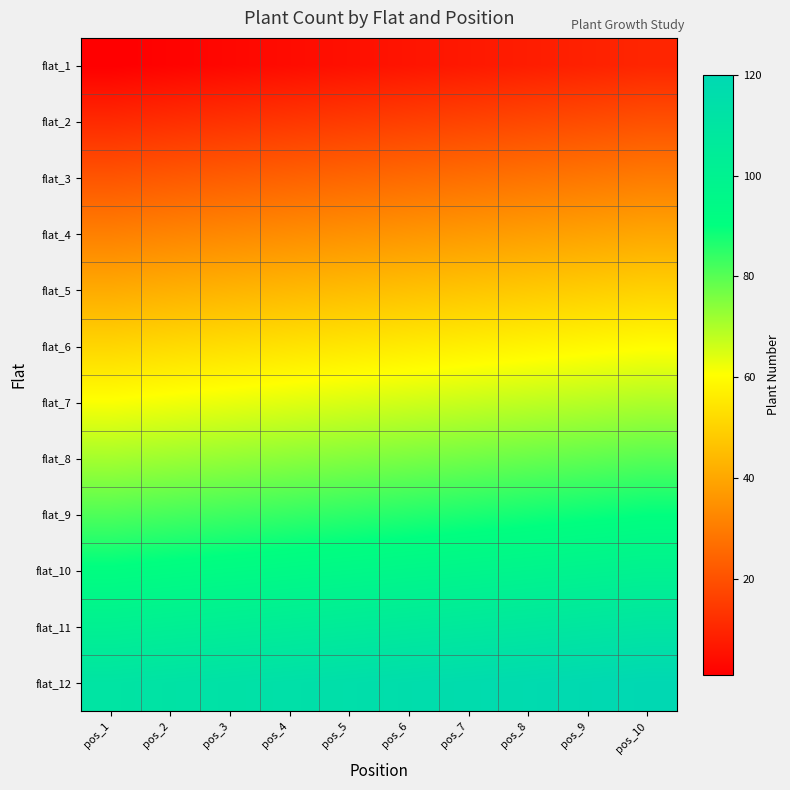

Reading left to right, what are all the values shown in this chart?

flat_1: pos_1=1	pos_2=2	pos_3=3	pos_4=4	pos_5=5	pos_6=6	pos_7=7	pos_8=8	pos_9=9	pos_10=10
flat_2: pos_1=11	pos_2=12	pos_3=13	pos_4=14	pos_5=15	pos_6=16	pos_7=17	pos_8=18	pos_9=19	pos_10=20
flat_3: pos_1=21	pos_2=22	pos_3=23	pos_4=24	pos_5=25	pos_6=26	pos_7=27	pos_8=28	pos_9=29	pos_10=30
flat_4: pos_1=31	pos_2=32	pos_3=33	pos_4=34	pos_5=35	pos_6=36	pos_7=37	pos_8=38	pos_9=39	pos_10=40
flat_5: pos_1=41	pos_2=42	pos_3=43	pos_4=44	pos_5=45	pos_6=46	pos_7=47	pos_8=48	pos_9=49	pos_10=50
flat_6: pos_1=51	pos_2=52	pos_3=53	pos_4=54	pos_5=55	pos_6=56	pos_7=57	pos_8=58	pos_9=59	pos_10=60
flat_7: pos_1=61	pos_2=62	pos_3=63	pos_4=64	pos_5=65	pos_6=66	pos_7=67	pos_8=68	pos_9=69	pos_10=70
flat_8: pos_1=71	pos_2=72	pos_3=73	pos_4=74	pos_5=75	pos_6=76	pos_7=77	pos_8=78	pos_9=79	pos_10=80
flat_9: pos_1=81	pos_2=82	pos_3=83	pos_4=84	pos_5=85	pos_6=86	pos_7=87	pos_8=88	pos_9=89	pos_10=90
flat_10: pos_1=91	pos_2=92	pos_3=93	pos_4=94	pos_5=95	pos_6=96	pos_7=97	pos_8=98	pos_9=99	pos_10=100
flat_11: pos_1=101	pos_2=102	pos_3=103	pos_4=104	pos_5=105	pos_6=106	pos_7=107	pos_8=108	pos_9=109	pos_10=110
flat_12: pos_1=111	pos_2=112	pos_3=113	pos_4=114	pos_5=115	pos_6=116	pos_7=117	pos_8=118	pos_9=119	pos_10=120